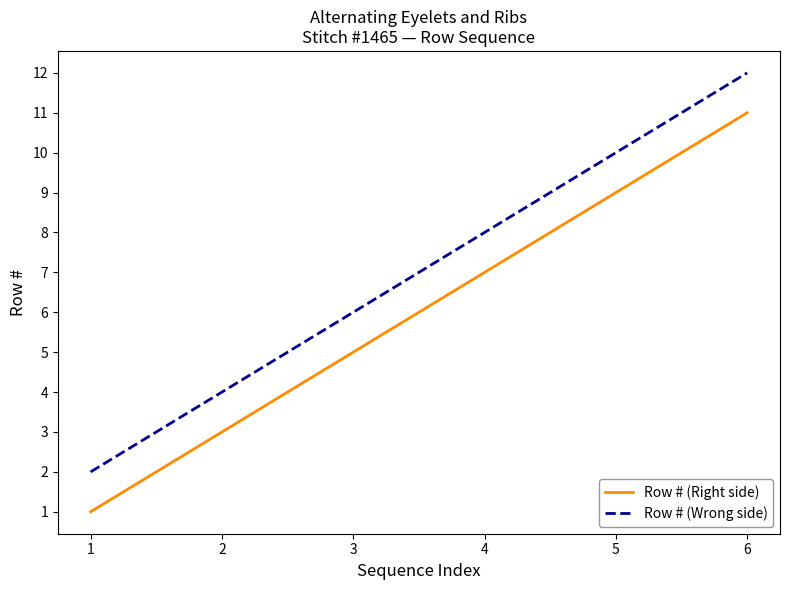

Is the value of Row # (Wrong side) at 6 greater than the value of Row # (Right side) at 6?

Yes